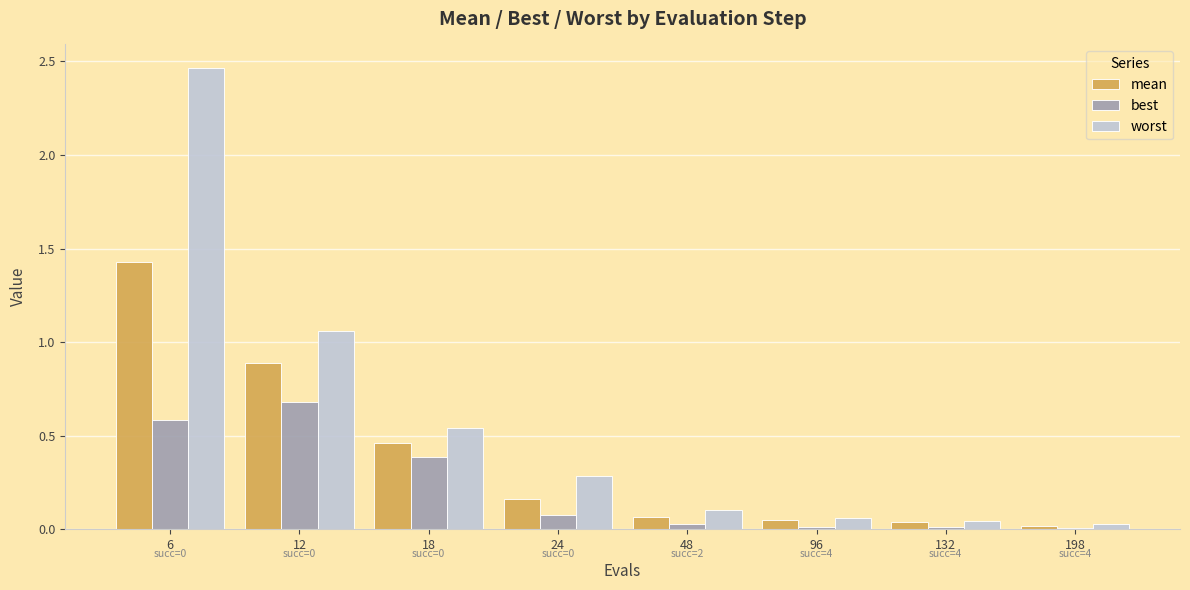

The worst series shows 0.3 at 24. True or false?

True